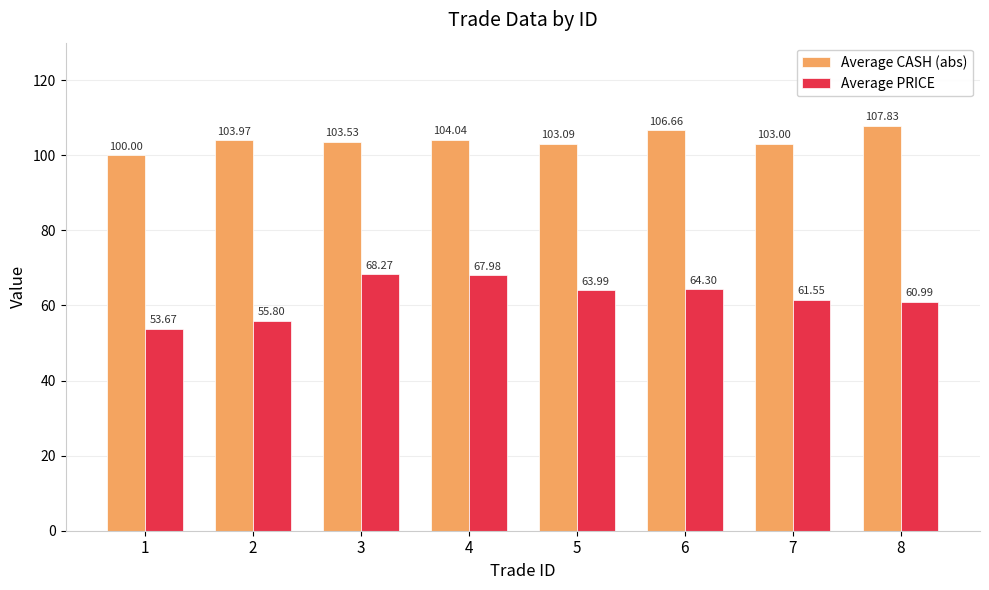

What is the difference between the maximum and minimum values in the Average CASH (abs) series?

7.8